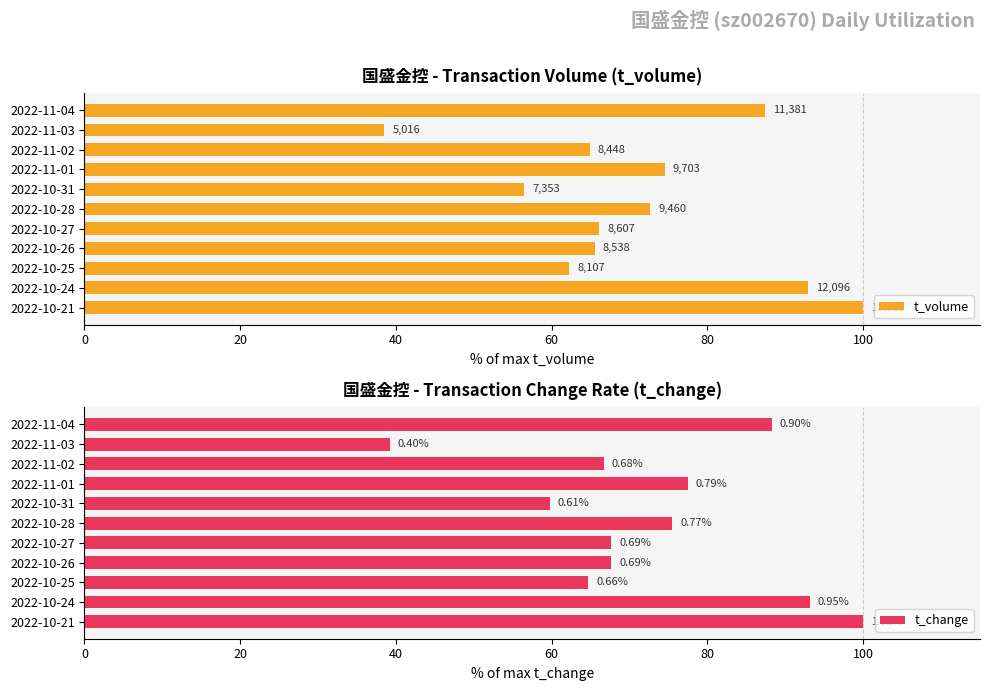

The t_change series shows 93.1 at 2022-10-24. True or false?

True